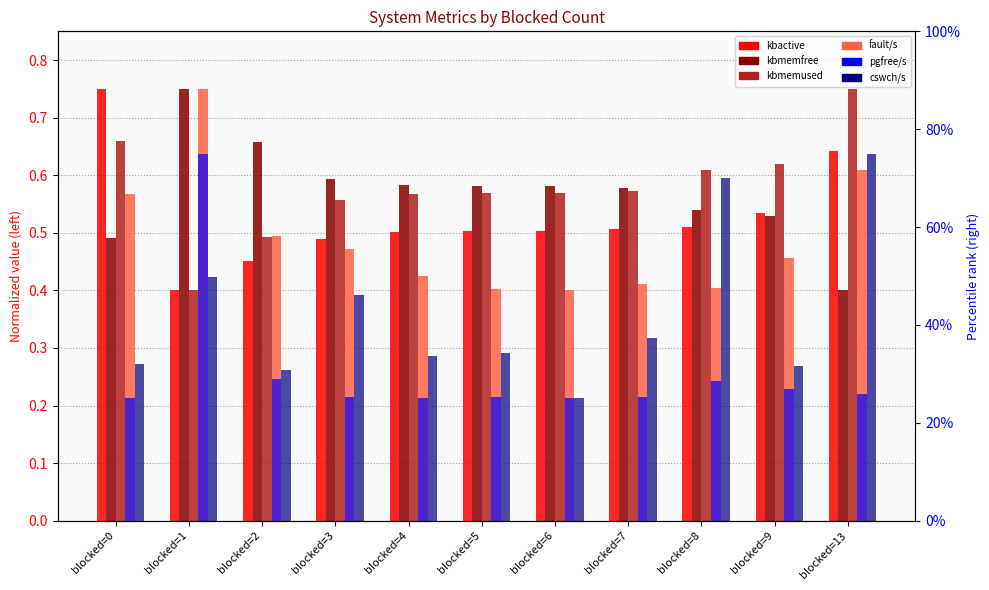

Count the number of data series in this chart.

6